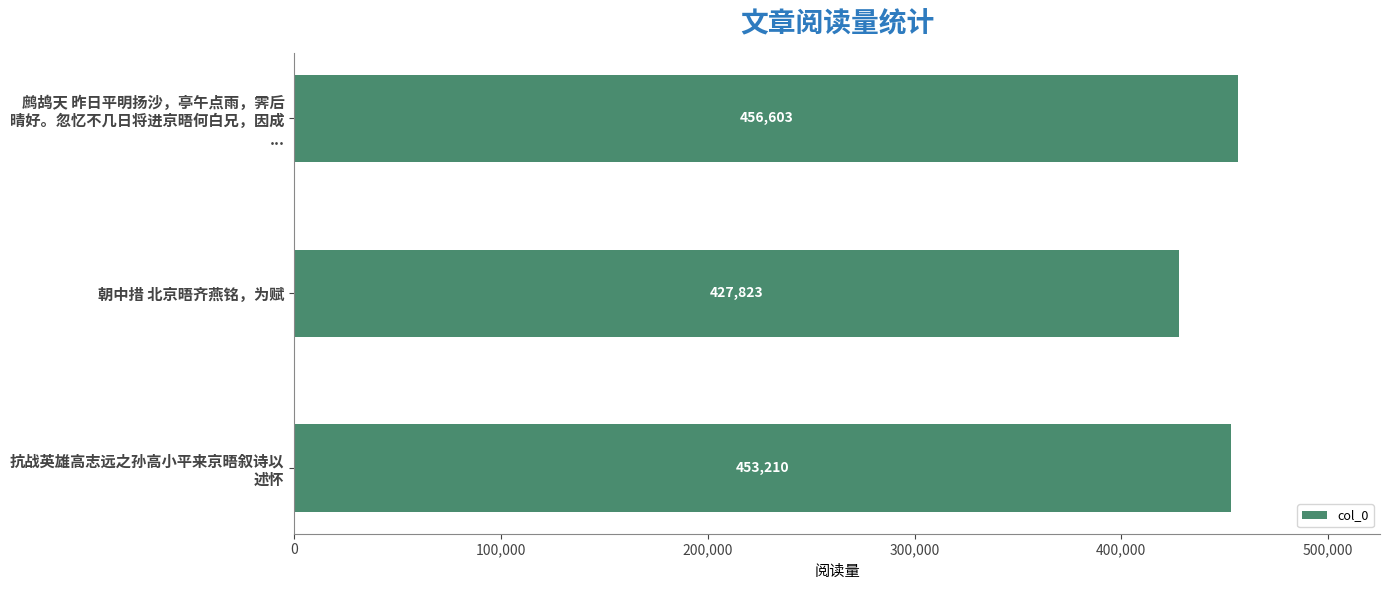

Are the bars horizontal?

Yes